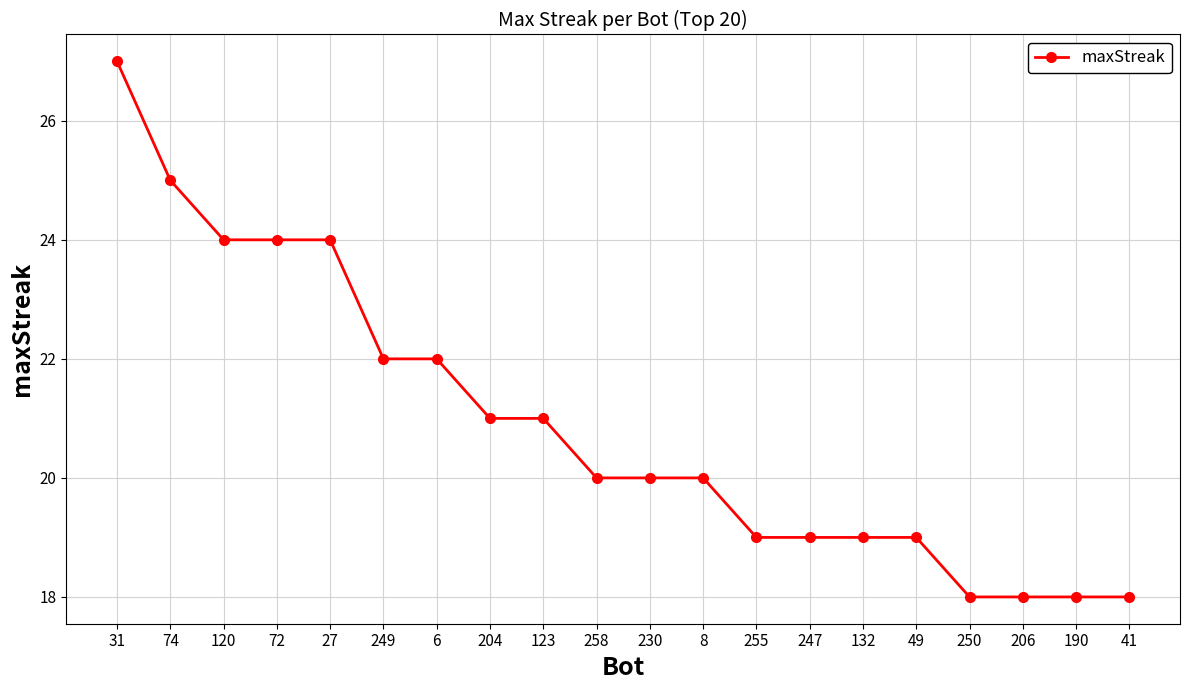

Reading left to right, what are all the values shown in this chart?

31=27	74=25	120=24	72=24	27=24	249=22	6=22	204=21	123=21	258=20	230=20	8=20	255=19	247=19	132=19	49=19	250=18	206=18	190=18	41=18